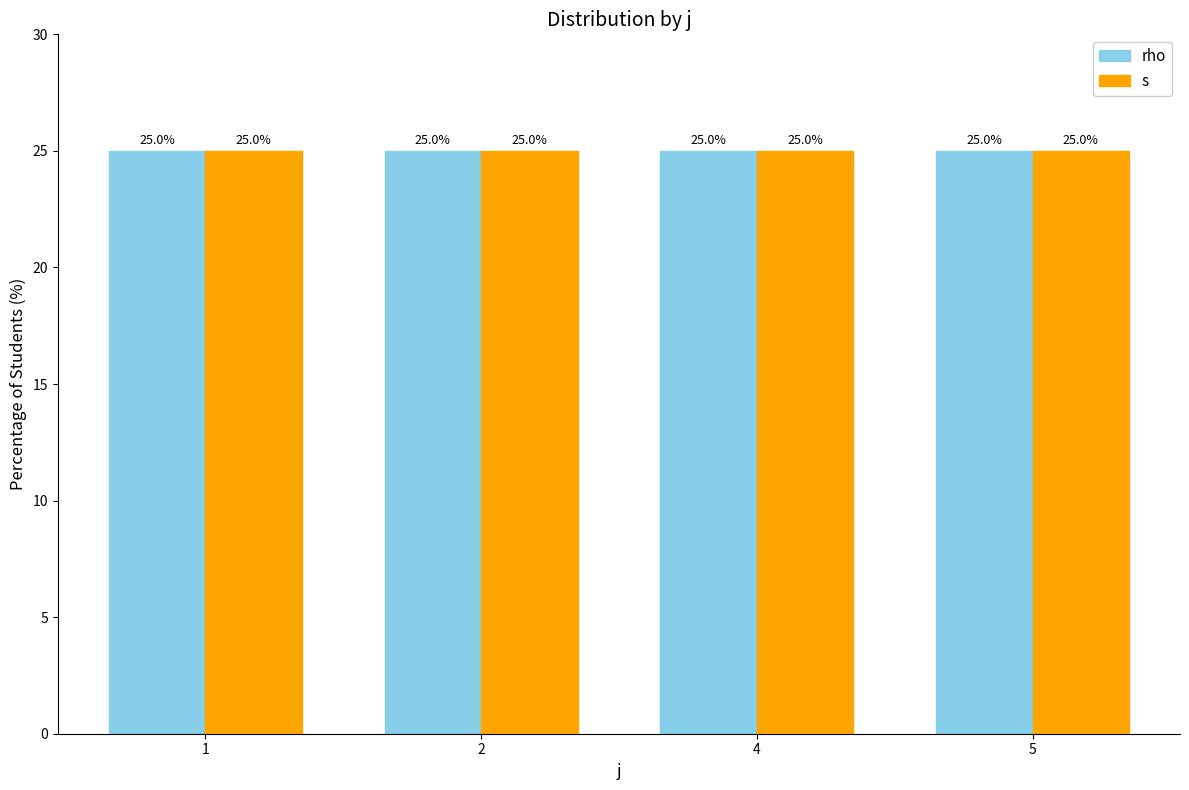

List the series in order of their peak value, highest first.

s, rho